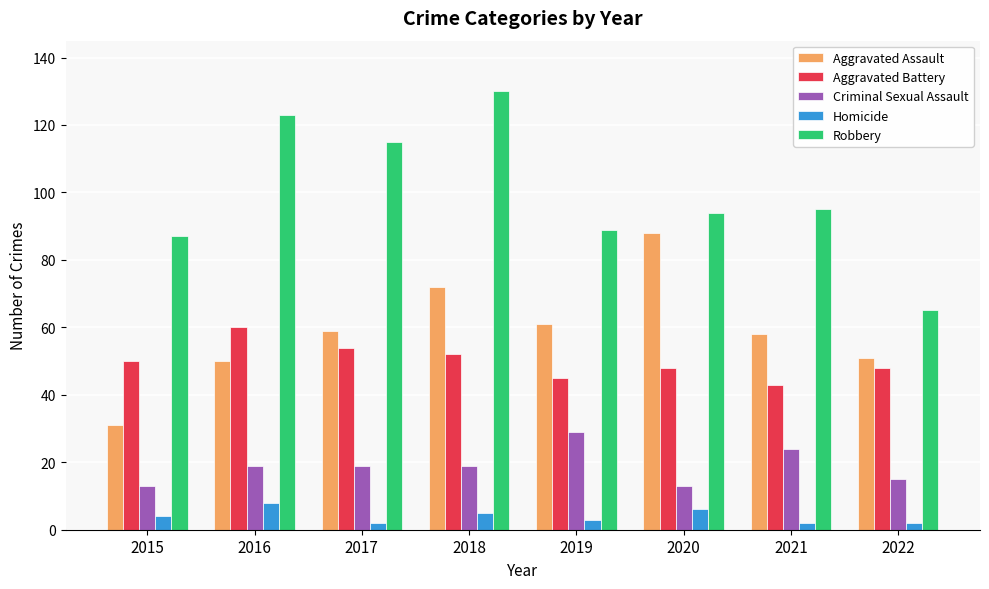

At how many categories does at least one series exceed 112?

3